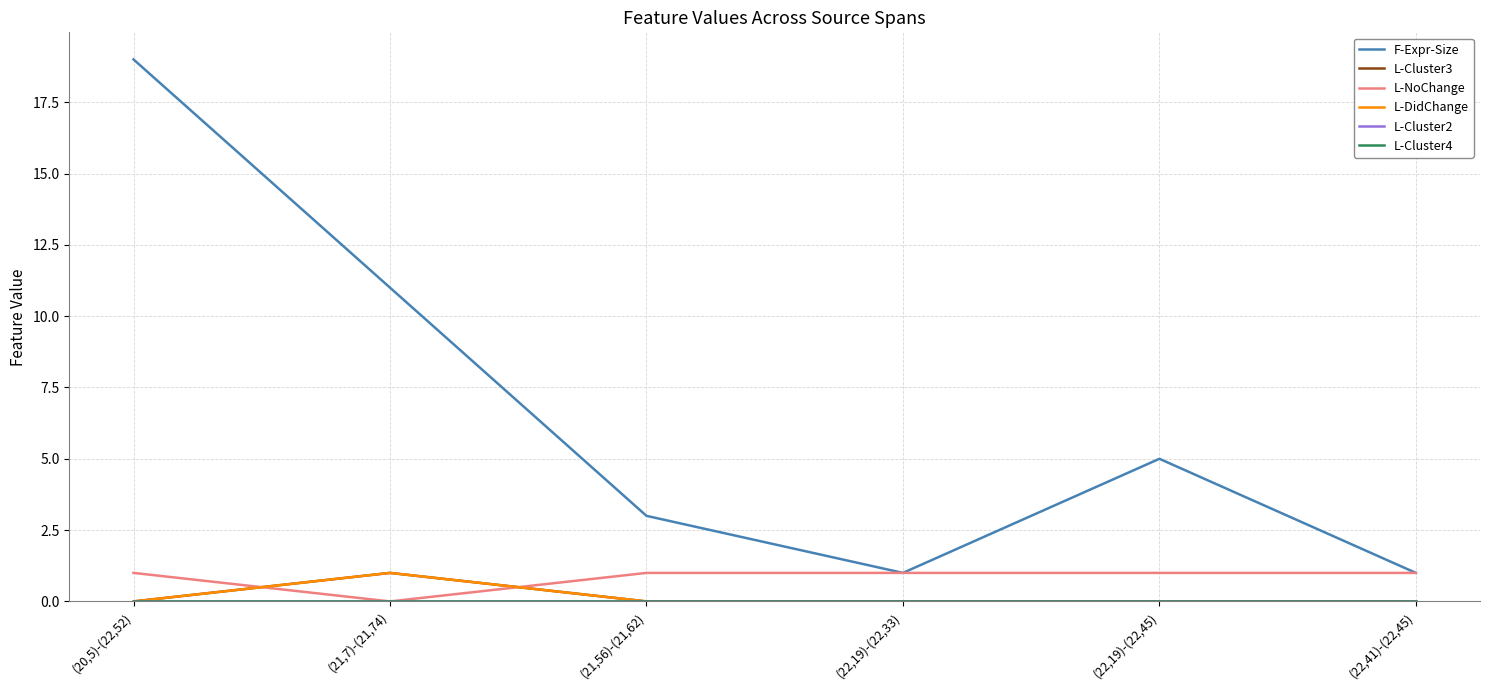

True or false: L-DidChange and L-Cluster2 cross at least once.

False